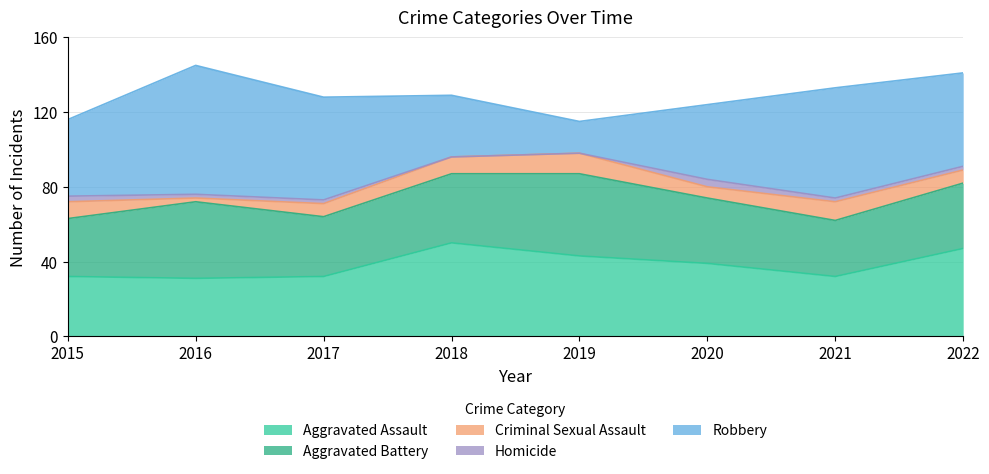

Where does the Aggravated Assault series first go above 39?

2018